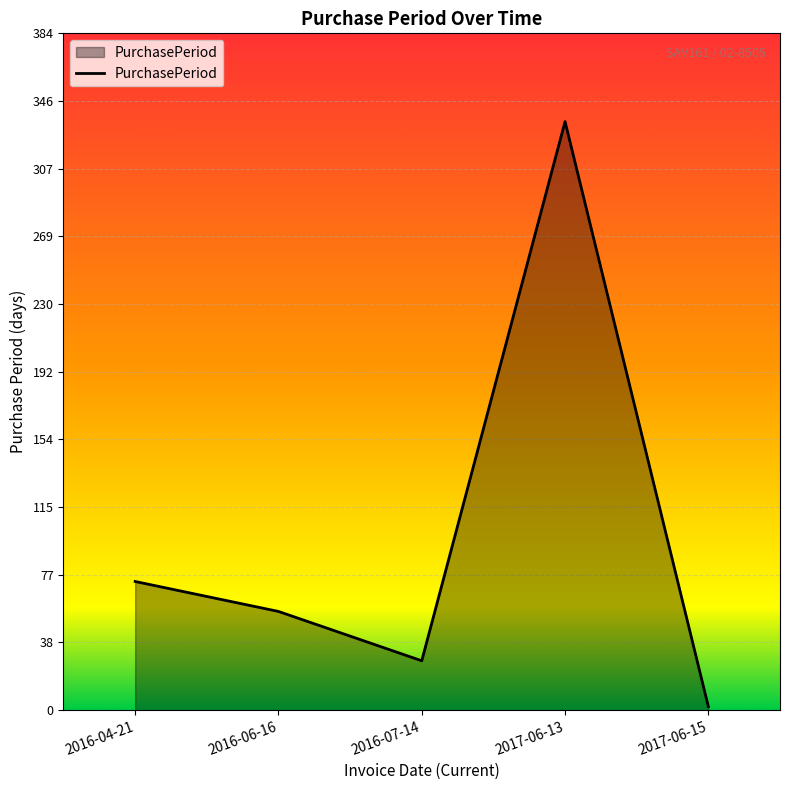

At which category does the data reach its first local peak?

2017-06-13